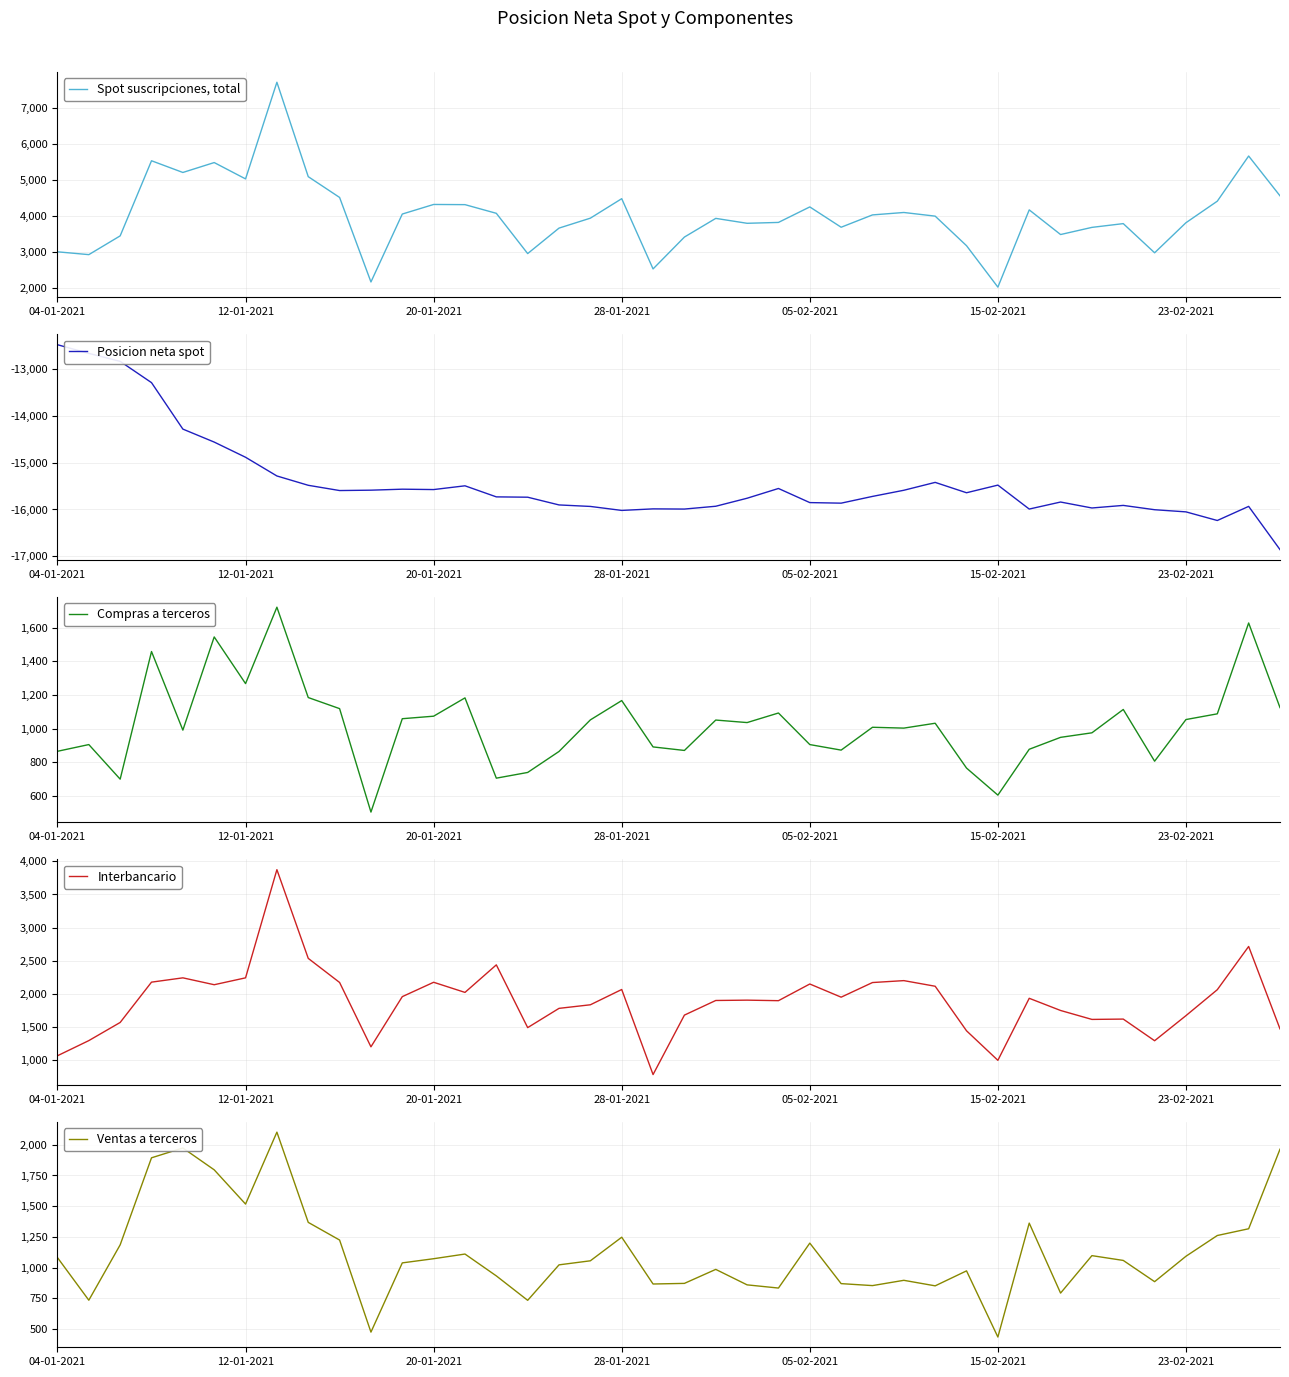

True or false: Spot suscripciones, total and Posicion neta spot cross at least once.

False